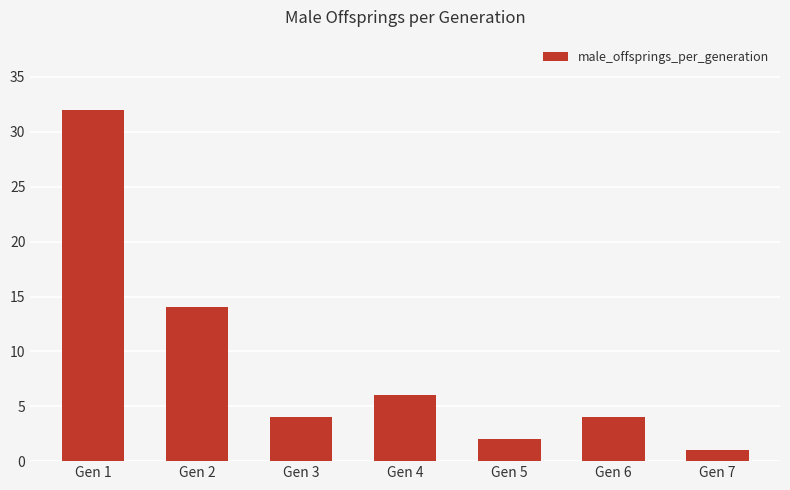

The value at Gen 5 is 2. True or false?

True